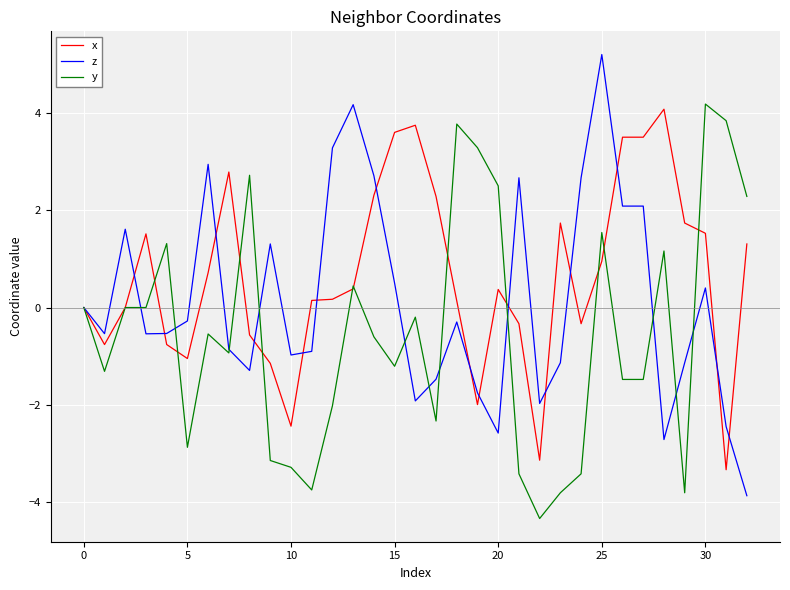

List the series in order of their overall mean, highest first.

x, z, y